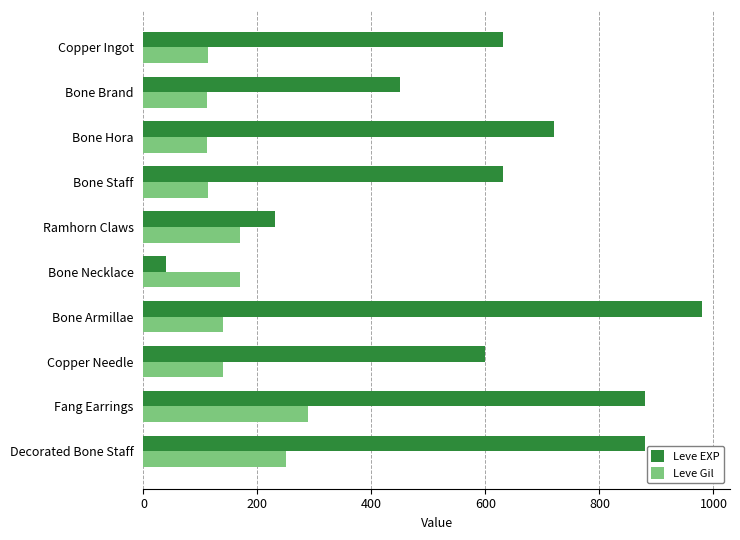

List the series in order of their overall mean, highest first.

Leve EXP, Leve Gil